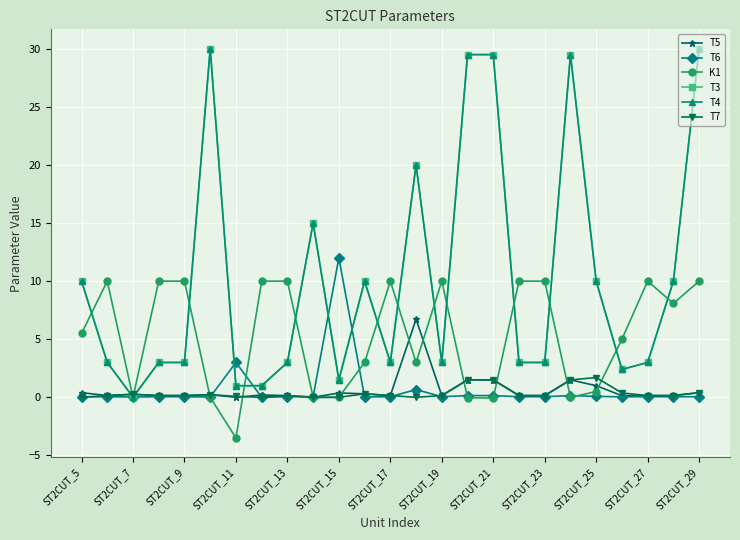

Which series has the largest total across all categories?

T3